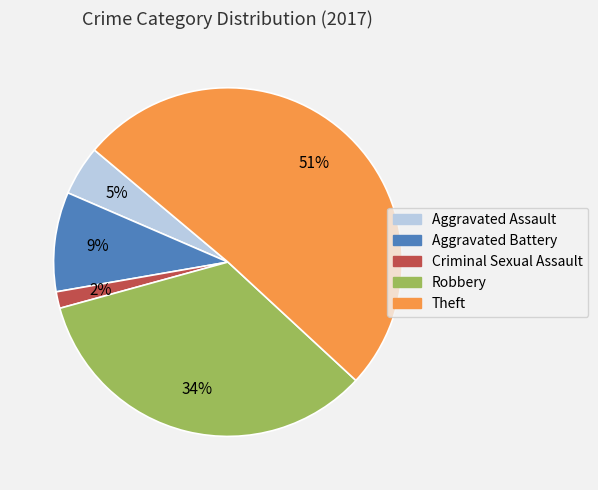

Rank the categories by value from highest to lowest.

Theft, Robbery, Aggravated Battery, Aggravated Assault, Criminal Sexual Assault